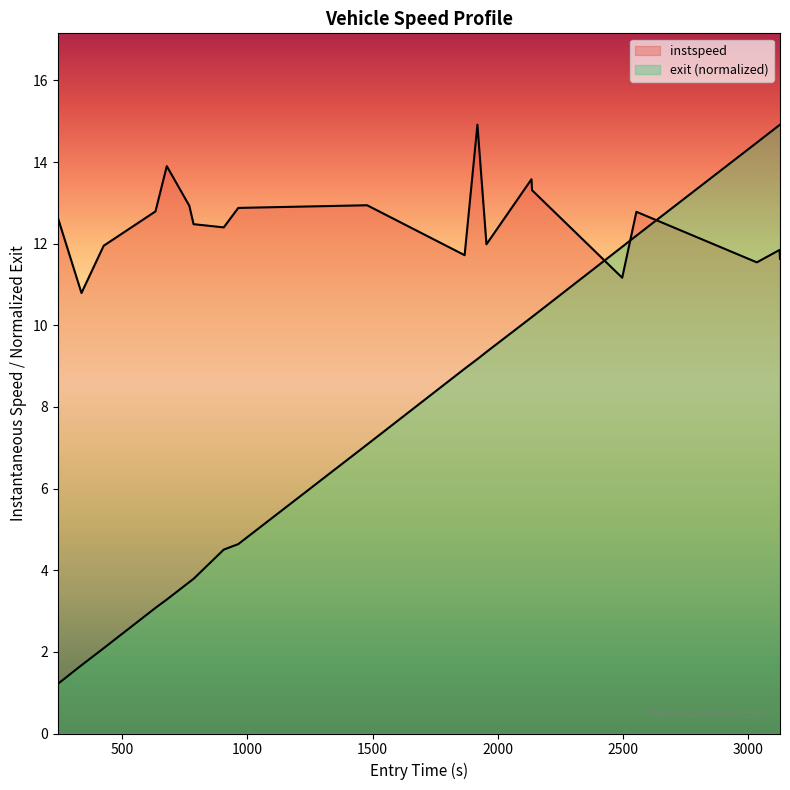

Reading right to left, extract all data points from this chart.

instspeed: 11.6	11.8	11.5	12.8	11.2	13.3	13.6	12.0	14.9	11.7	12.9	12.9	12.4	12.5	12.9	13.9	12.8	12.0	10.8	12.6
exit: 14.9	14.9	14.5	12.2	11.9	10.2	10.2	9.3	9.2	8.9	7.1	4.6	4.5	3.8	3.7	3.3	3.1	2.1	1.7	1.2